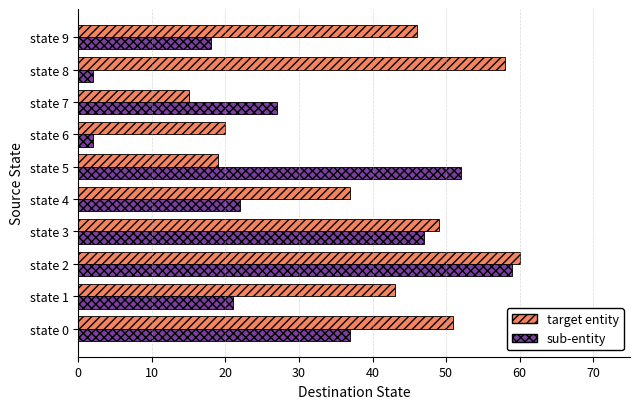

What is the sum of all target entity values?

398